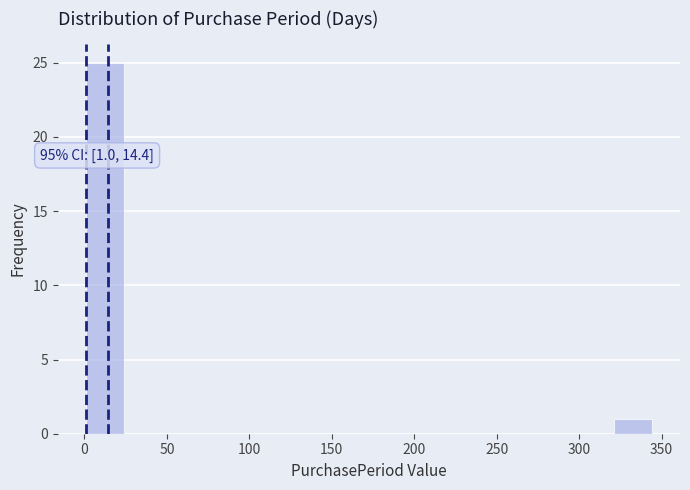

Which range on the x-axis has the tallest bar?

0 to 25